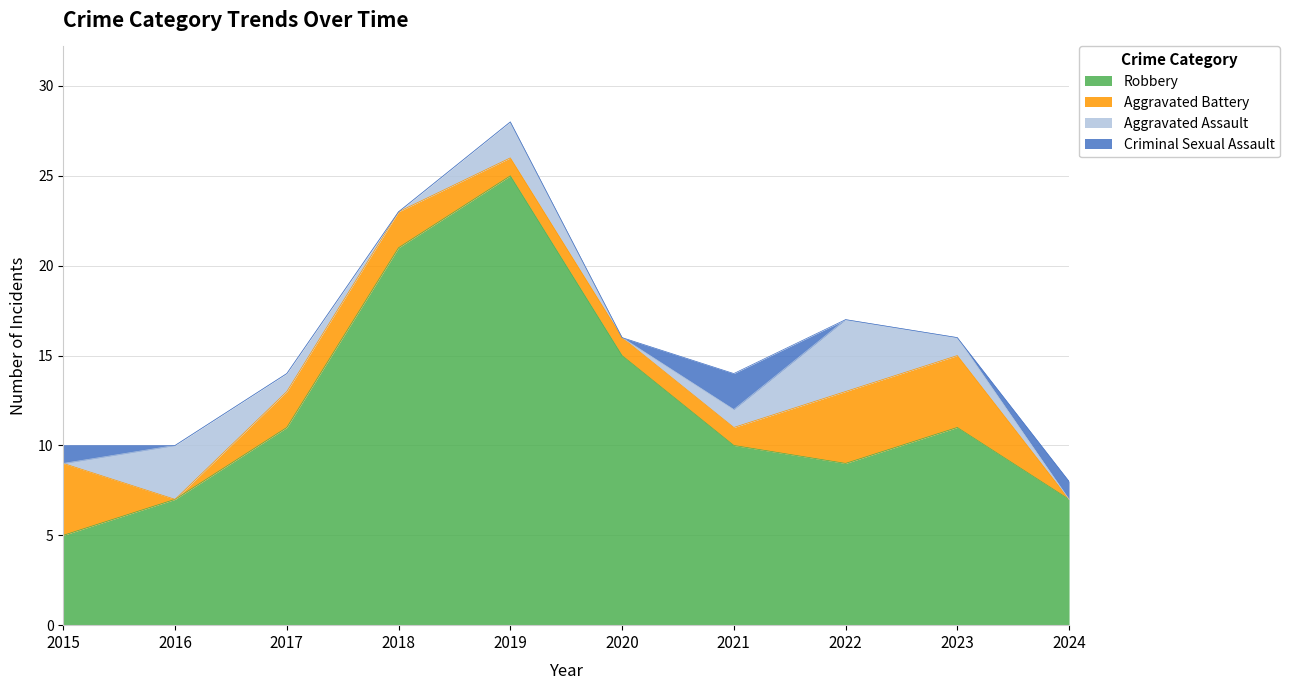

Reading left to right, list all the values displayed in this chart.

Aggravated Assault: 2015=0	2016=3	2017=1	2018=0	2019=2	2020=0	2021=1	2022=4	2023=1	2024=0
Aggravated Battery: 2015=4	2016=0	2017=2	2018=2	2019=1	2020=1	2021=1	2022=4	2023=4	2024=0
Criminal Sexual Assault: 2015=1	2016=0	2017=0	2018=0	2019=0	2020=0	2021=2	2022=0	2023=0	2024=1
Robbery: 2015=5	2016=7	2017=11	2018=21	2019=25	2020=15	2021=10	2022=9	2023=11	2024=7